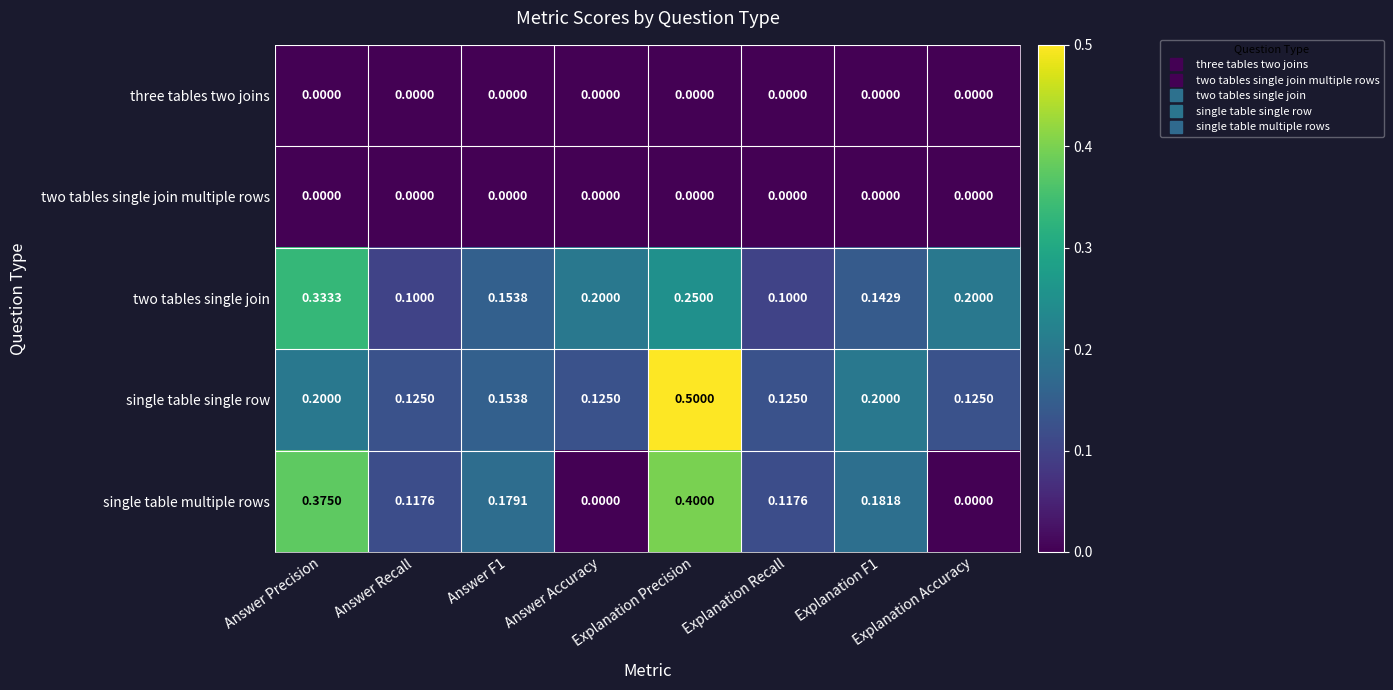

Which series has the widest spread of values?

single table multiple rows